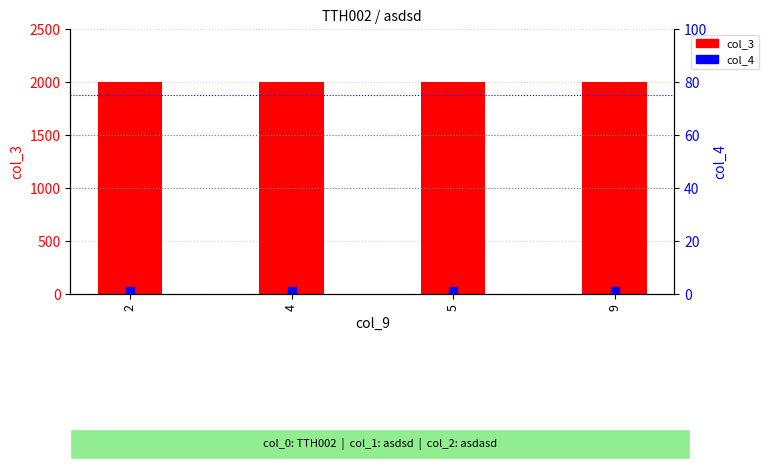

List the series in order of their peak value, highest first.

col_3, col_4